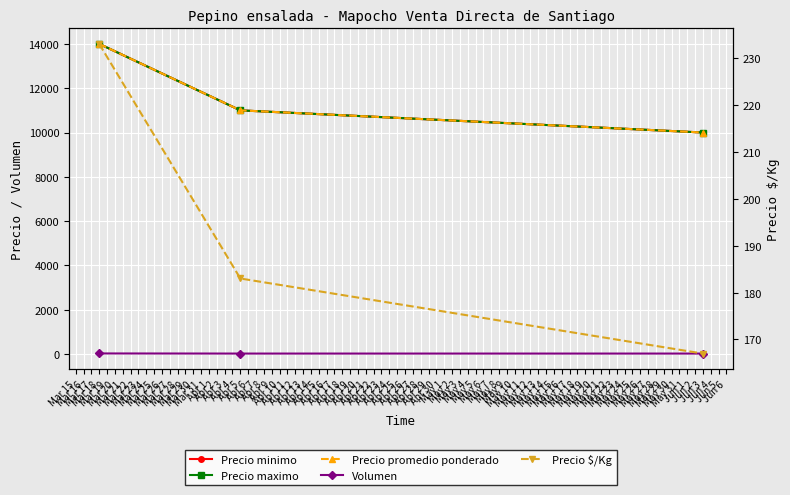

What is the highest value of the Precio $/Kg series?

233